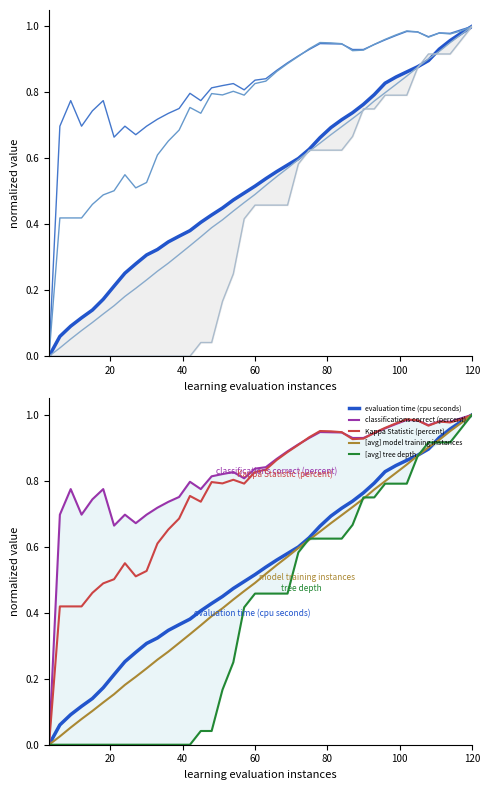

True or false: [avg] model training instances and classifications correct (percent) intersect in this chart.

False